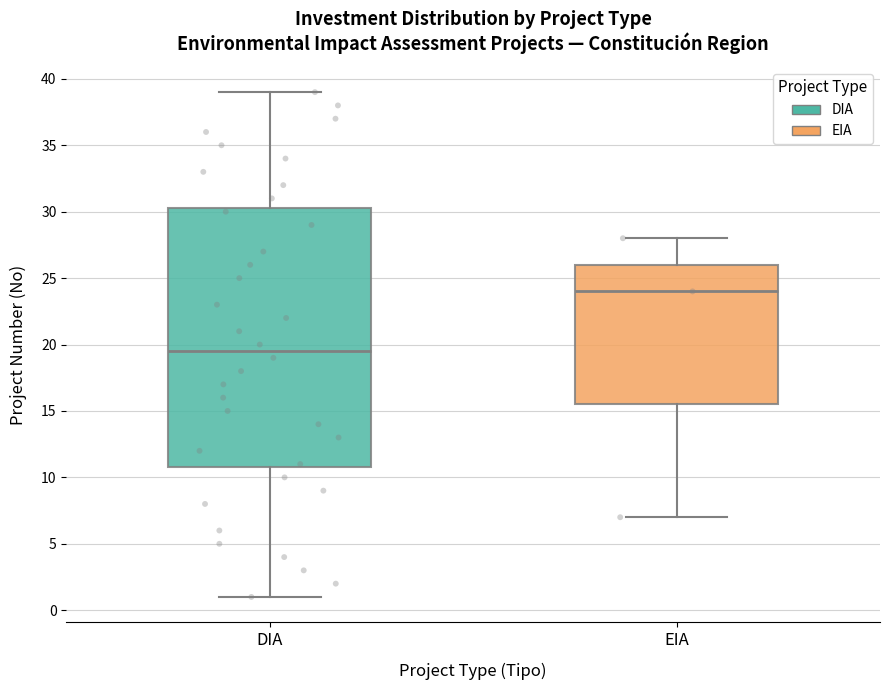

Which box's median line is the highest?

EIA